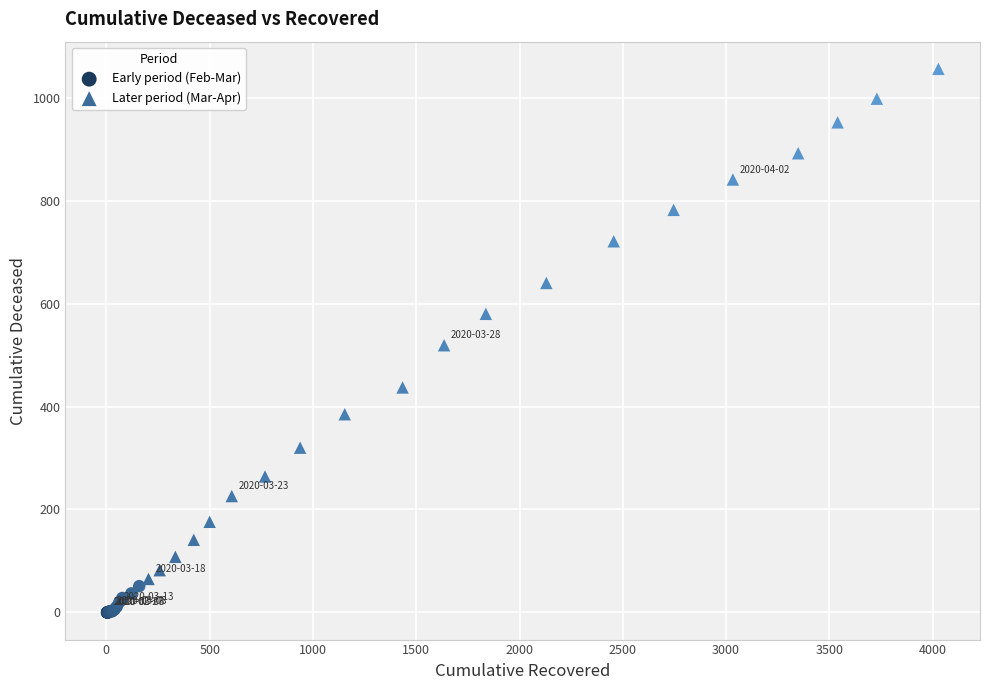

Which series contains the highest Y value?

Later period (Mar-Apr)